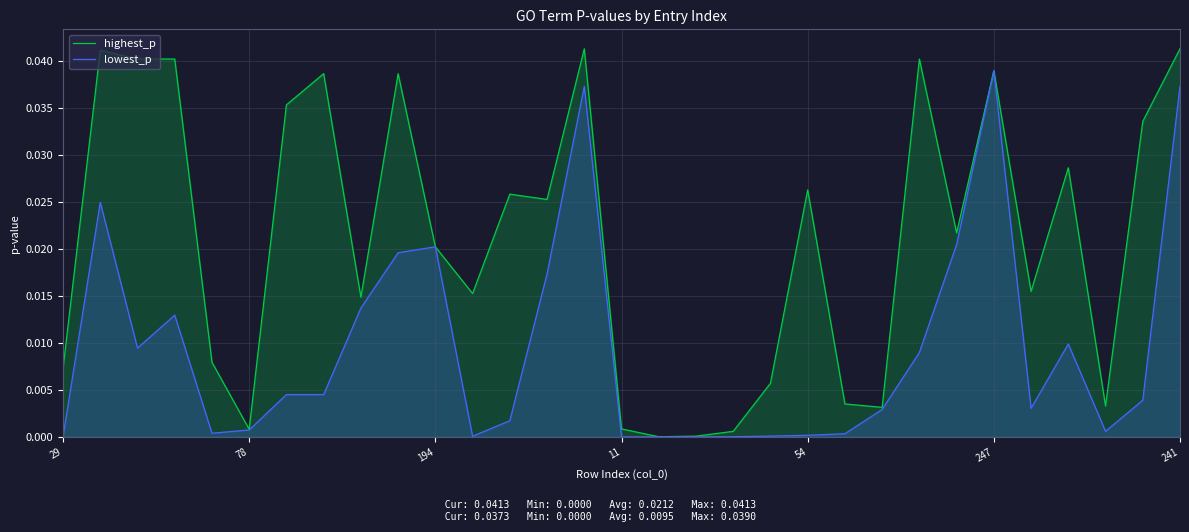

Which series has the largest total across all categories?

highest_p